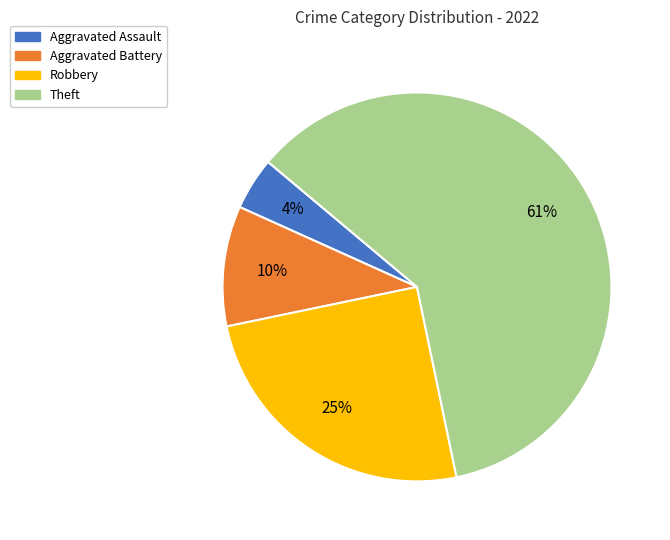

Which slice is the smallest?

Aggravated Assault